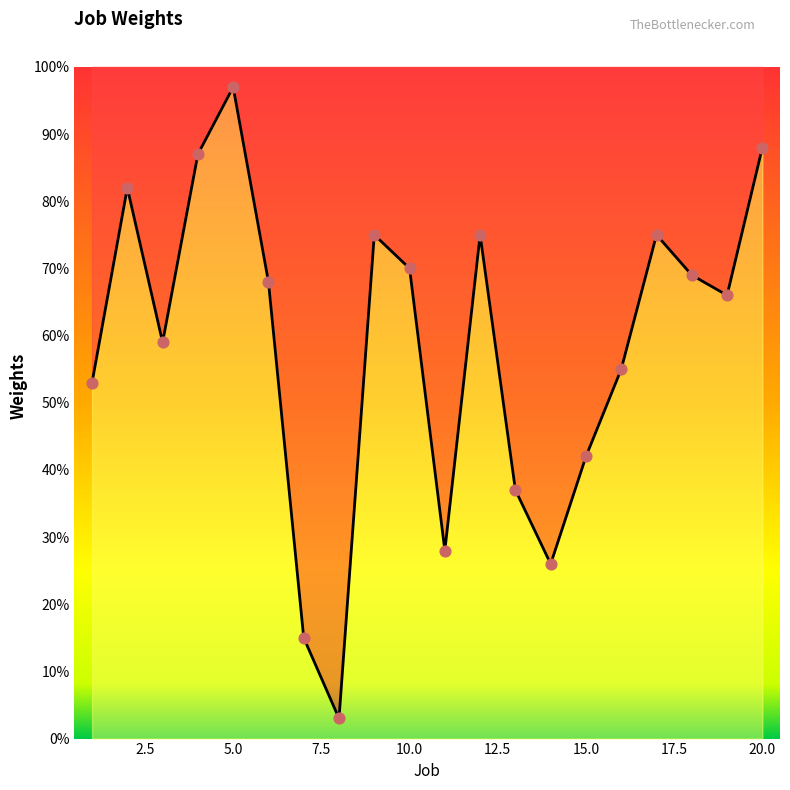

Which has a higher value, 16 or 12?

12